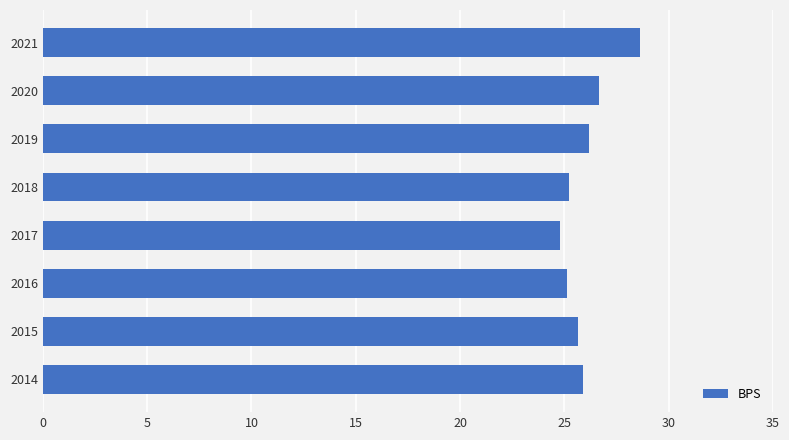

What is the sum of the values at 2020 and 2021?

55.3